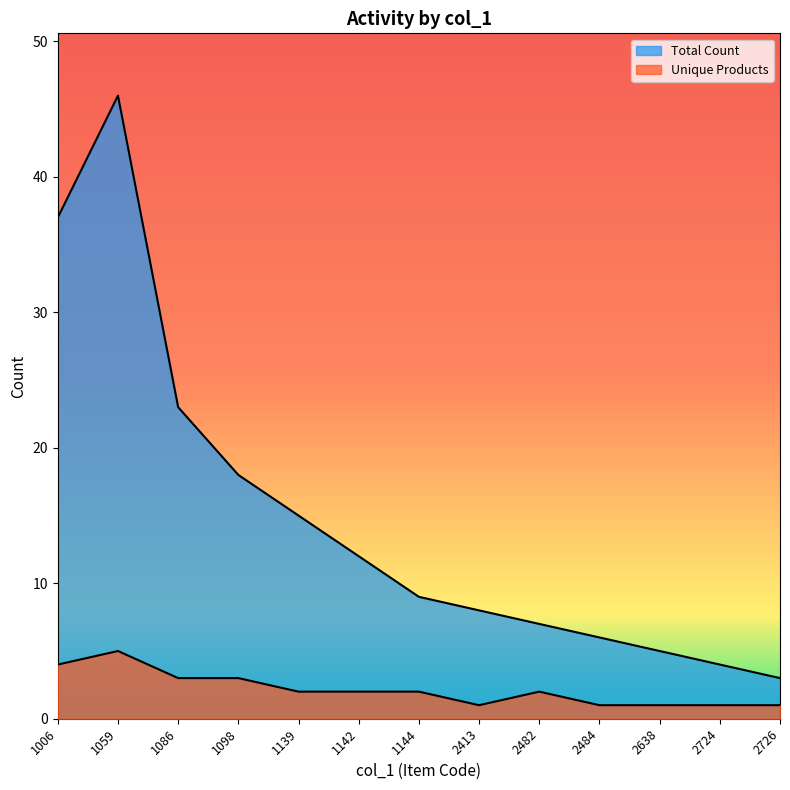

At which label does Unique Products reach its minimum?

2413